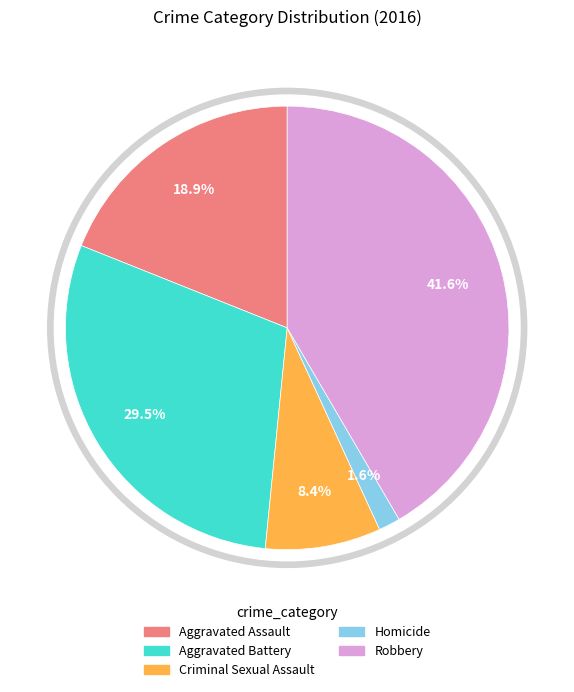

Rank the categories by value from highest to lowest.

Robbery, Aggravated Battery, Aggravated Assault, Criminal Sexual Assault, Homicide